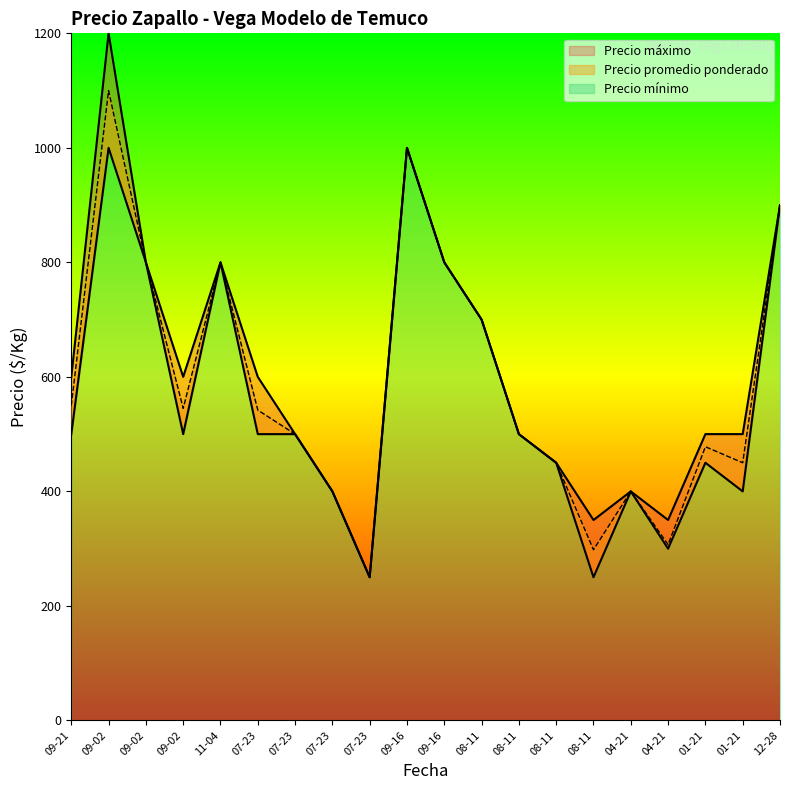

List the series in order of their peak value, highest first.

Precio máximo, Precio promedio ponderado, Precio mínimo